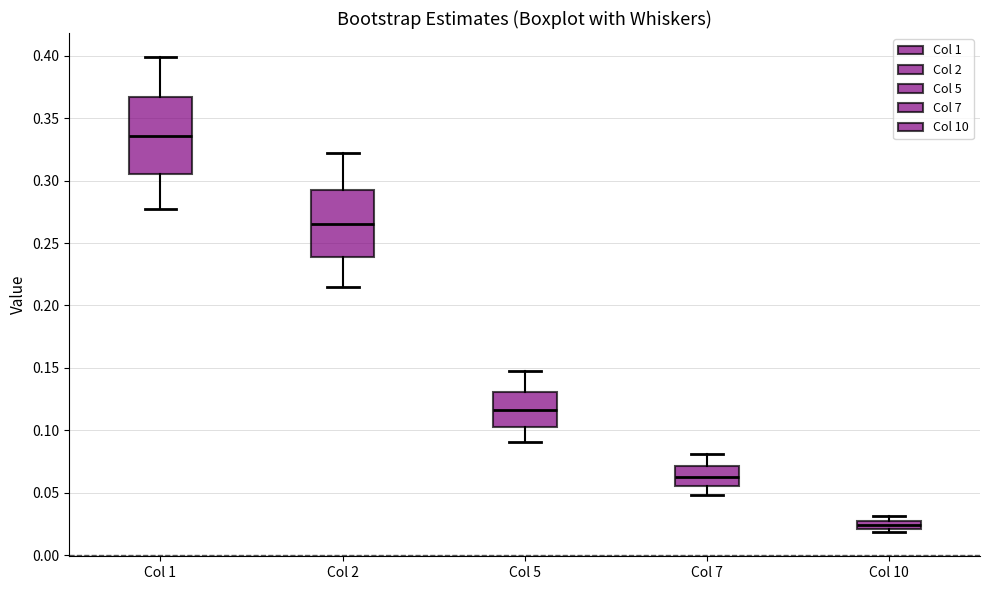

Where is the lower edge of the box for Col 10 on the y-axis? The values are not printed on the chart, so give them approximately, as read against the axis.

0.020